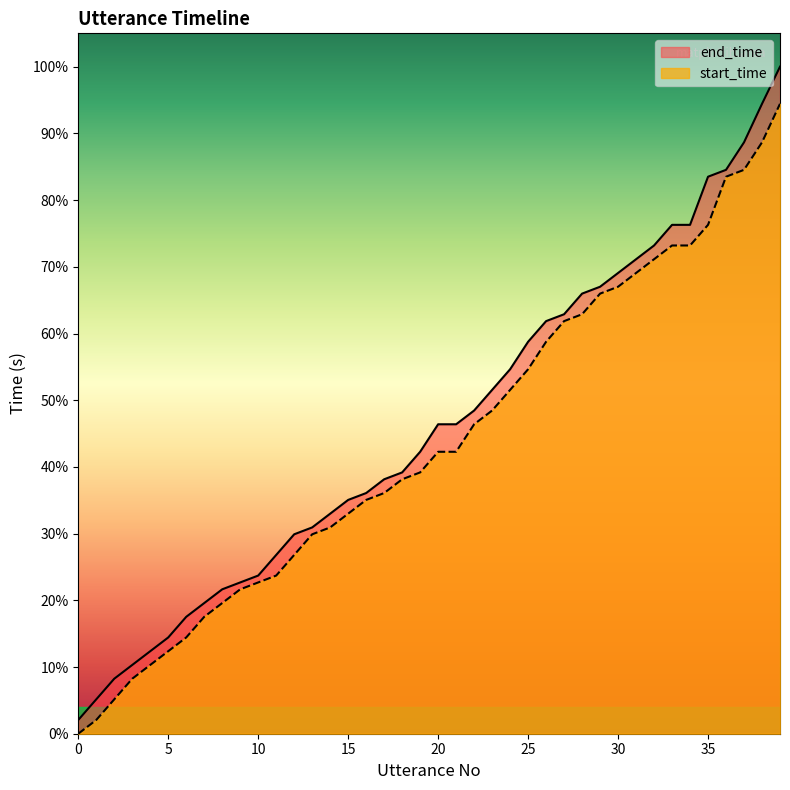

Which series has the largest total across all categories?

end_time